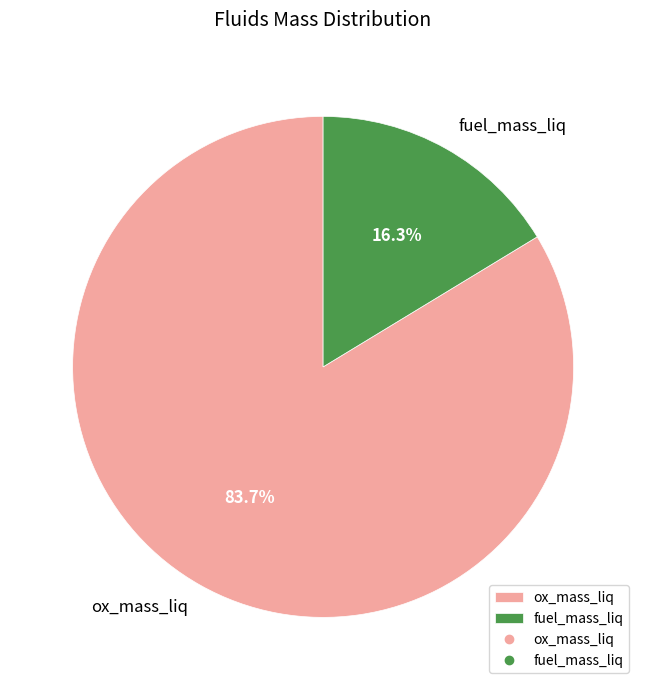

How many segments does this pie chart have?

2